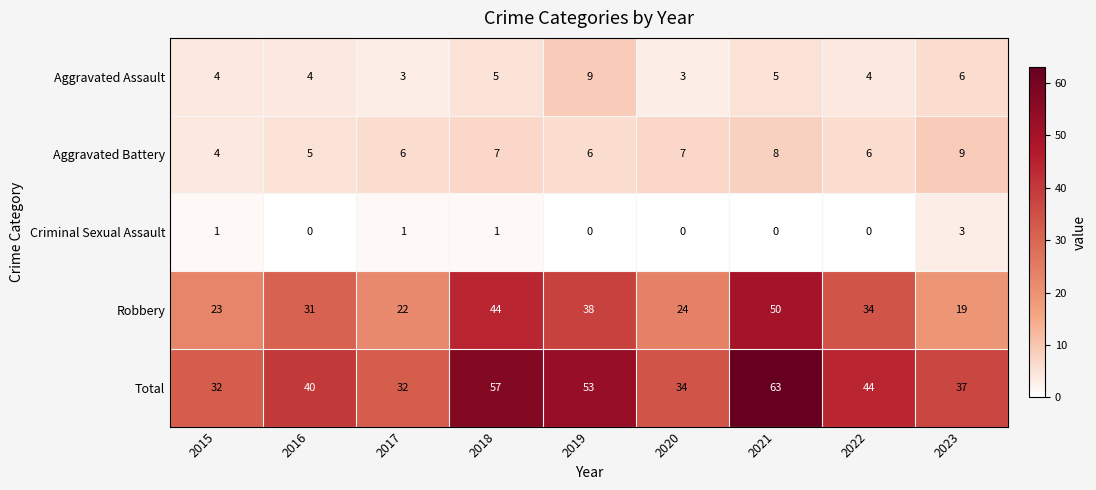

Is it true that Total equals 63 at 2021?

True